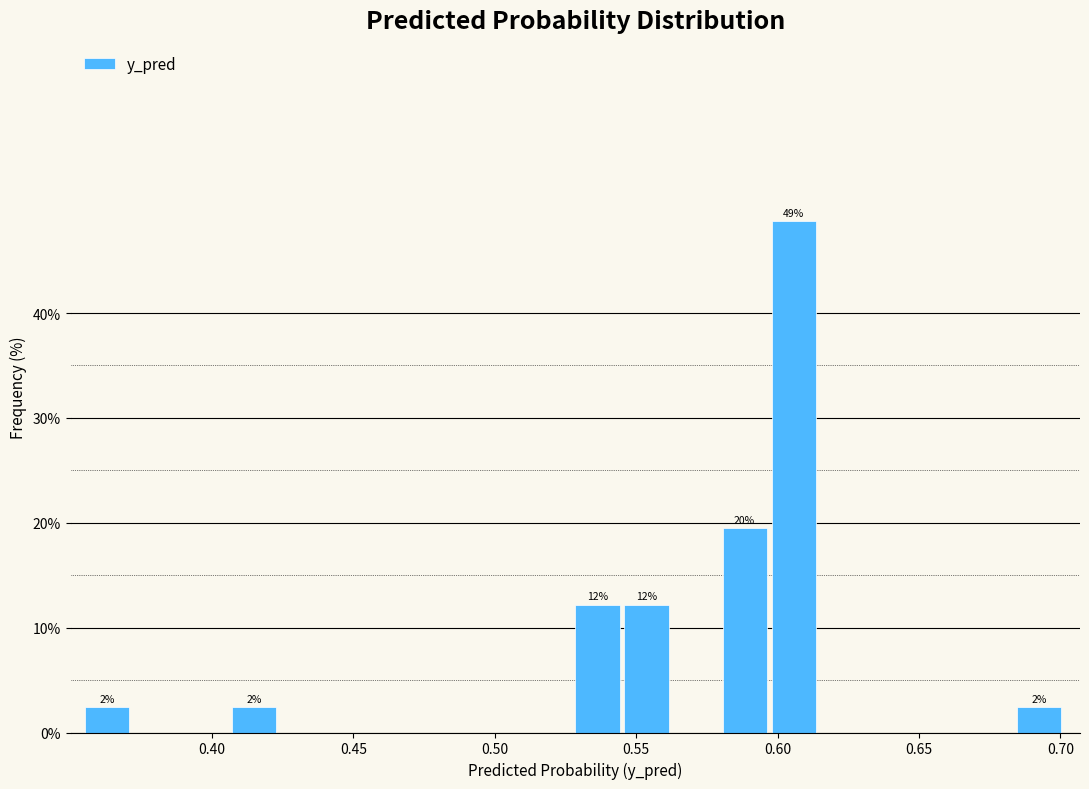

Read against the x-axis, roughly where is the centre of the tallest bar?

0.605